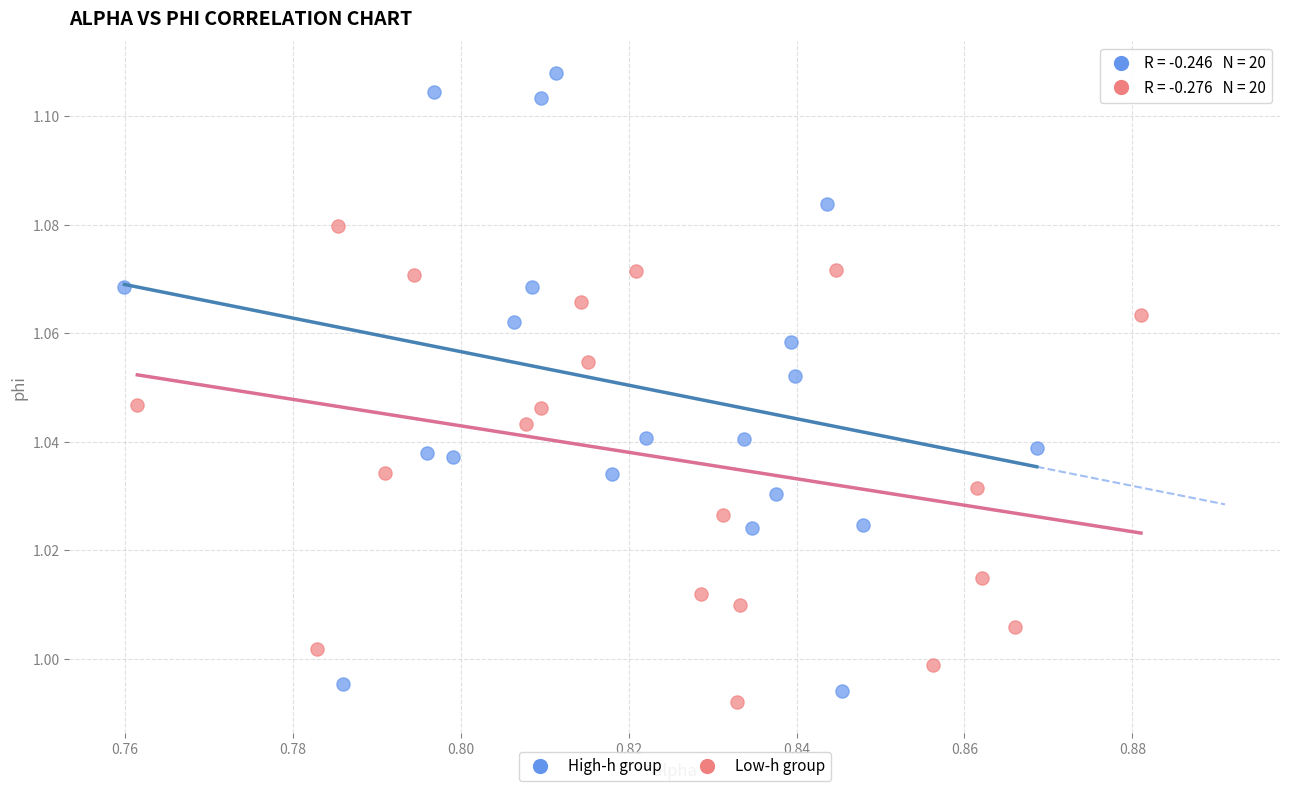

Which series has the widest spread of Y values?

High-h group